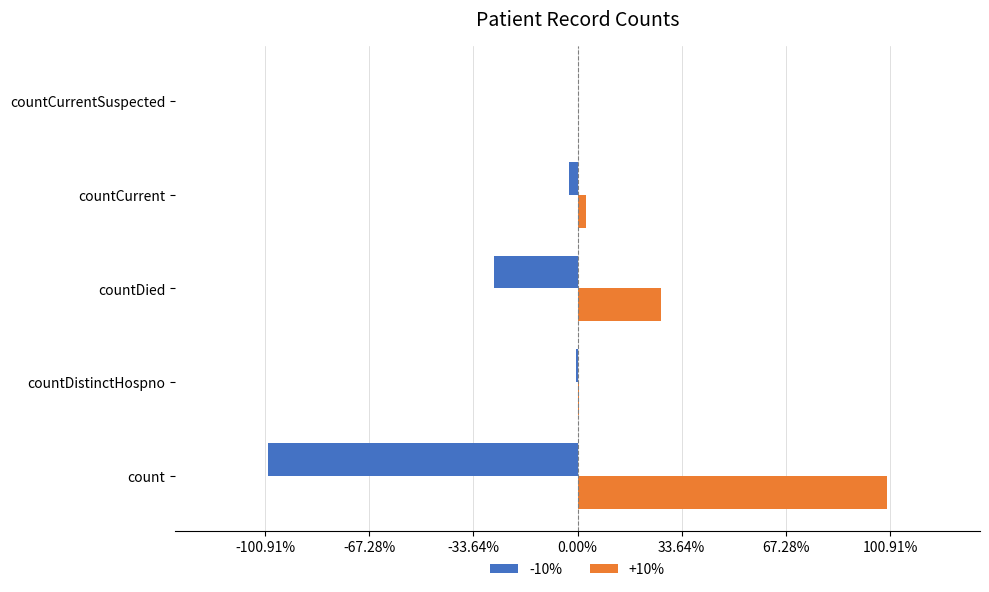

What are all the series names shown in the legend?

-10%, +10%